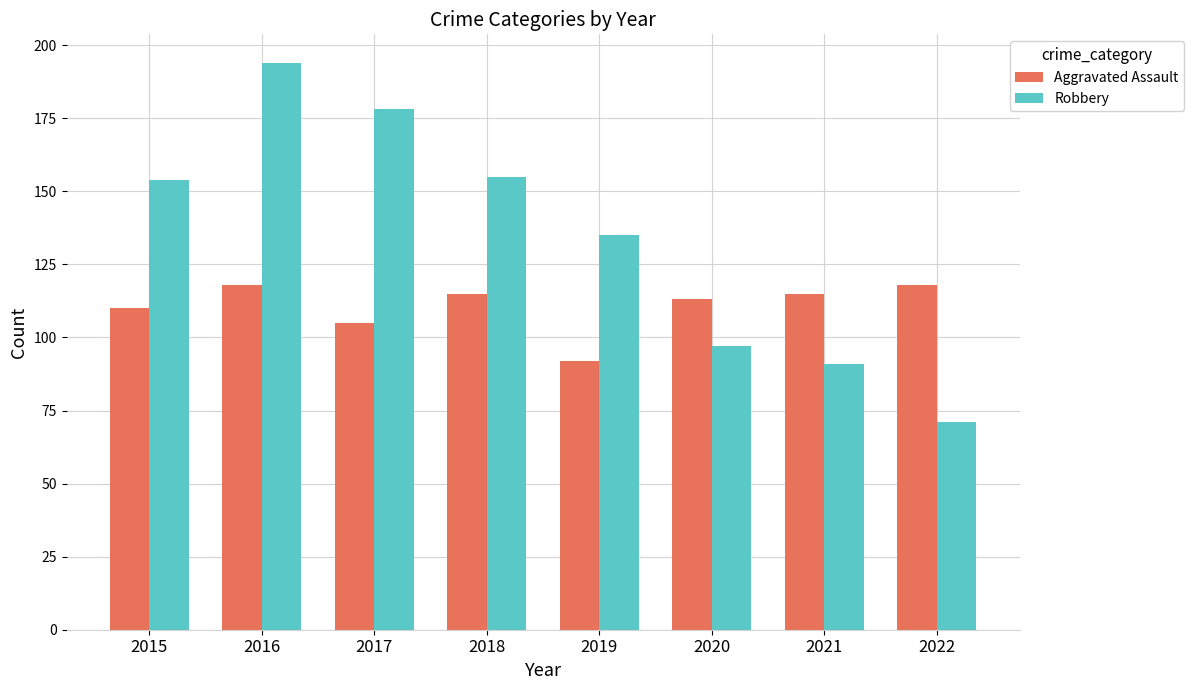

What is the difference between the second highest and minimum values in the Robbery series?

107